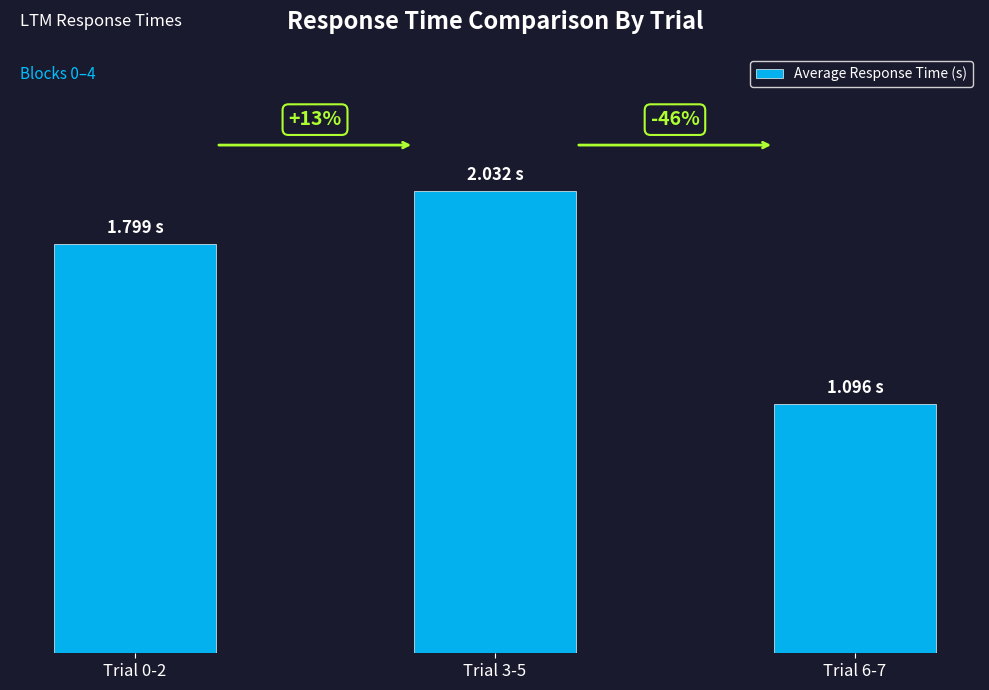

What is the change in value from Trial 3-5 to Trial 6-7?

-0.9